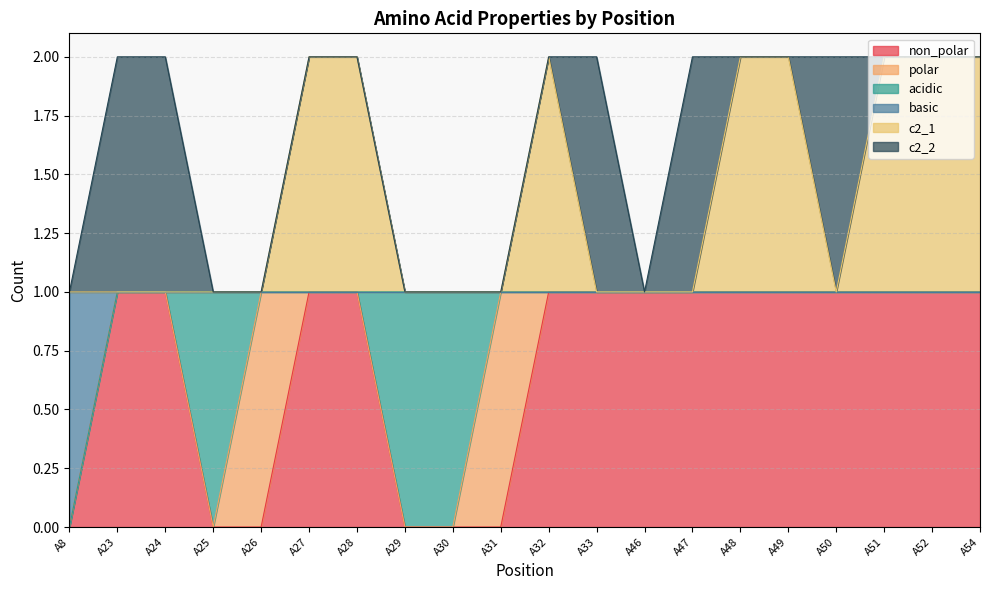

Does the chart have visible grid lines?

Yes